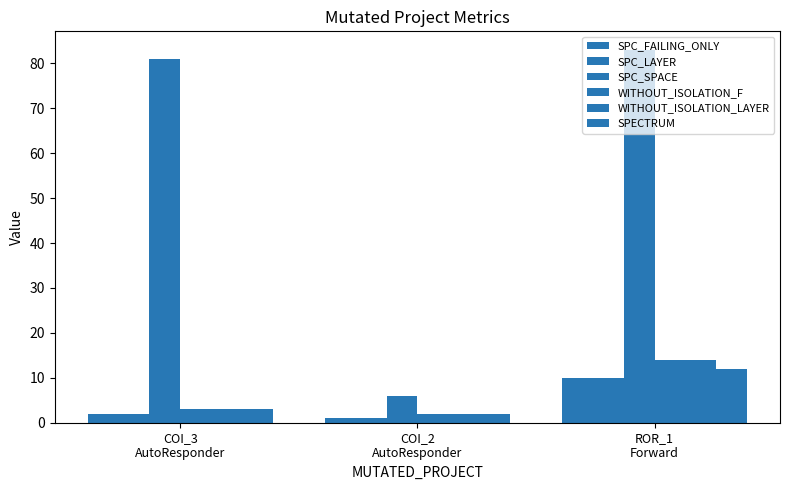

How many bars are there in total?

18